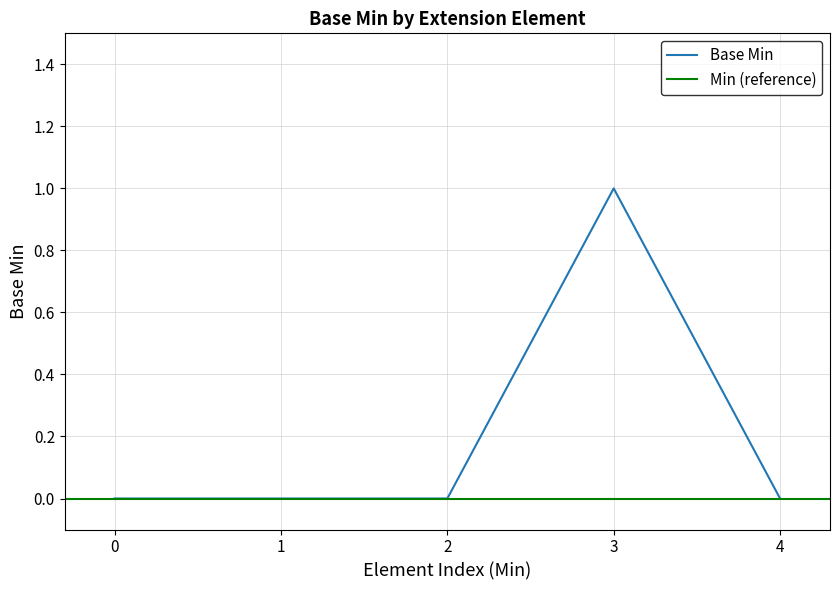

True or false: Base Min has a value of 1 at 2.

False